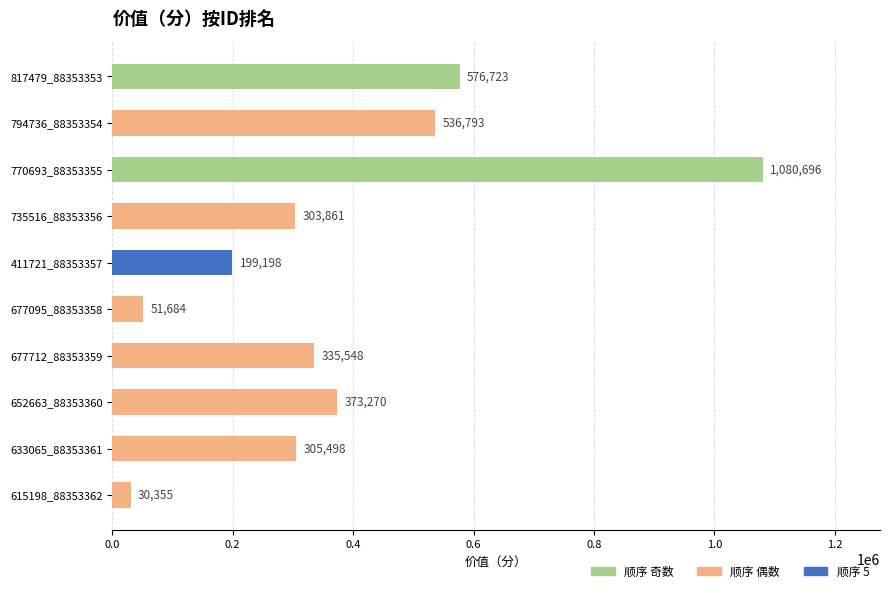

What is the maximum value shown in the chart?

1080696